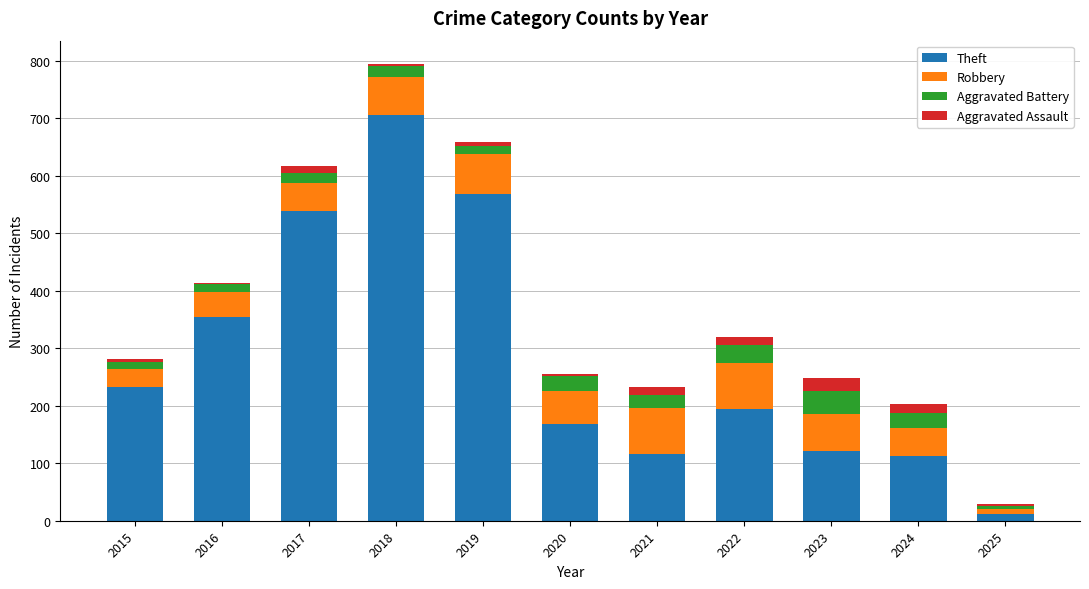

At which label does Theft reach its minimum?

2025